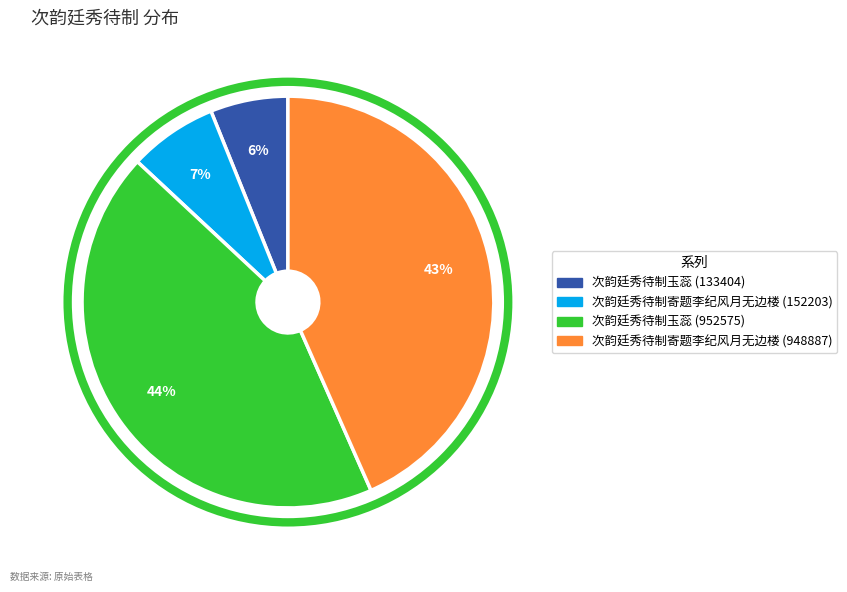

Which slice is the smallest?

次韵廷秀待制玉蕊 (133404)